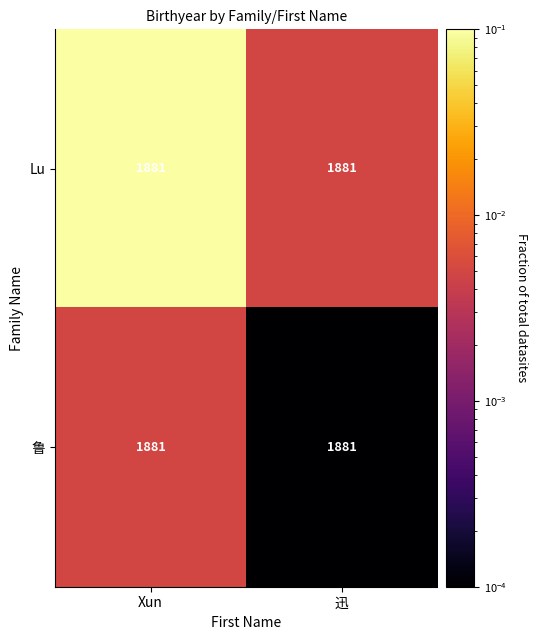

What is the highest value of the Lu series?

0.1